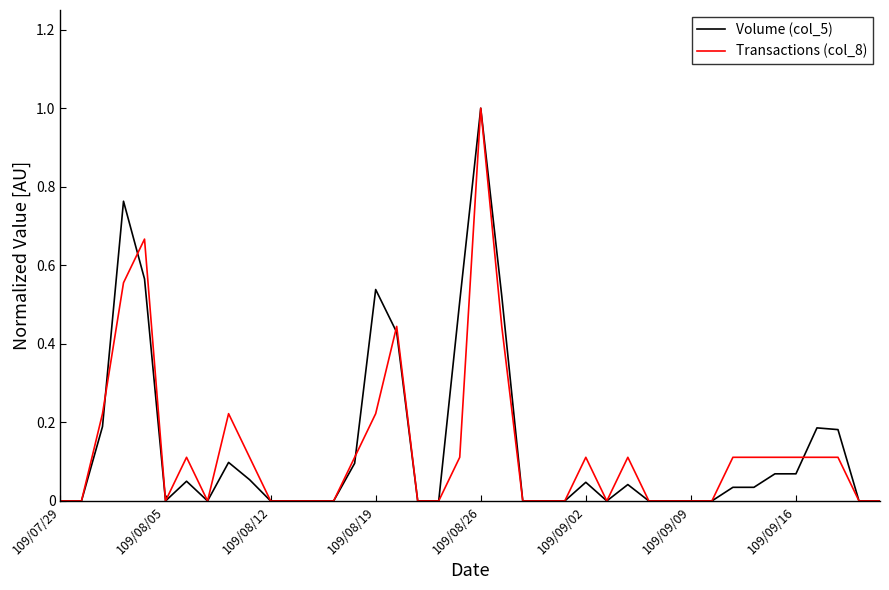

What is the greatest value displayed?

1.0